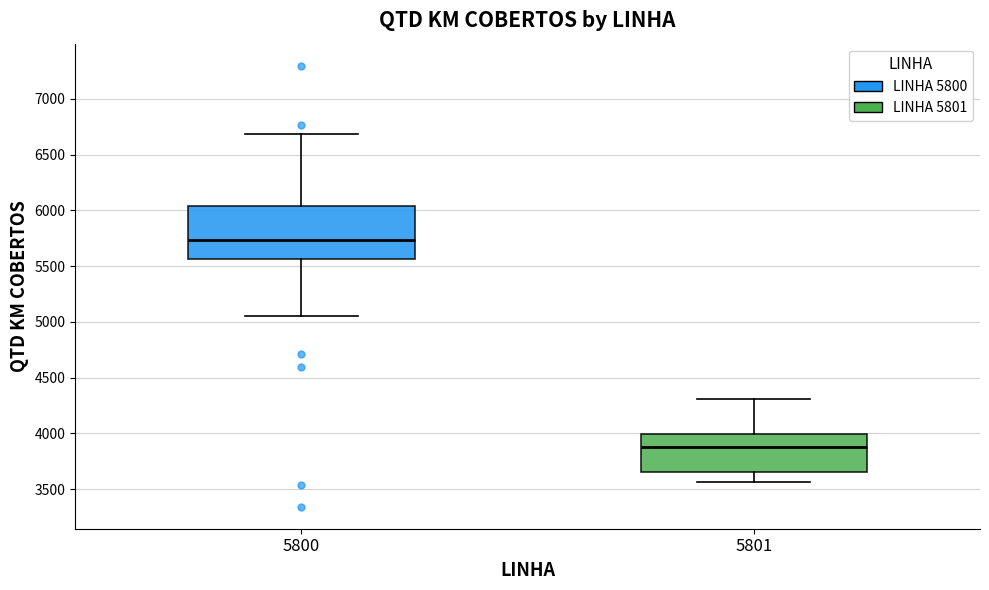

Reading left to right, read every box against the y-axis: the position of its median line, the range the box covers, and the ends of its whiskers. The values are not printed on the chart, so give them approximately, as read against the axis.

5800: median 5750, box 5550 to 6050, whiskers 5050 to 6700
5801: median 3900, box 3650 to 4000, whiskers 3550 to 4300